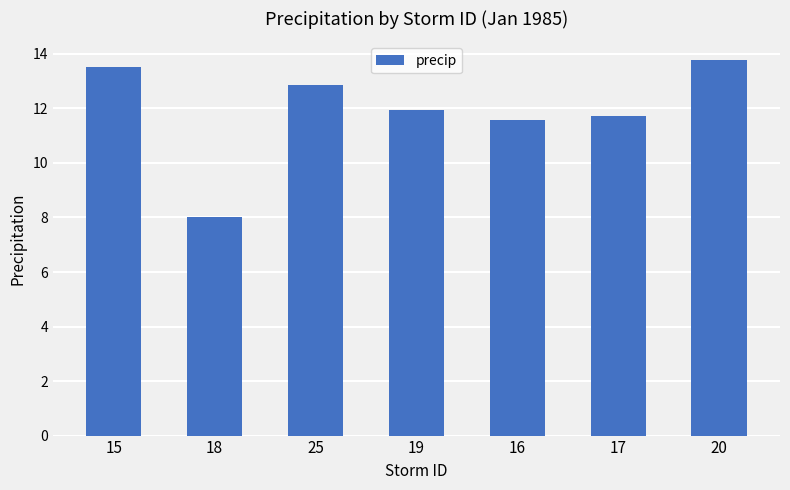

The value at 20 is 13.8. True or false?

True